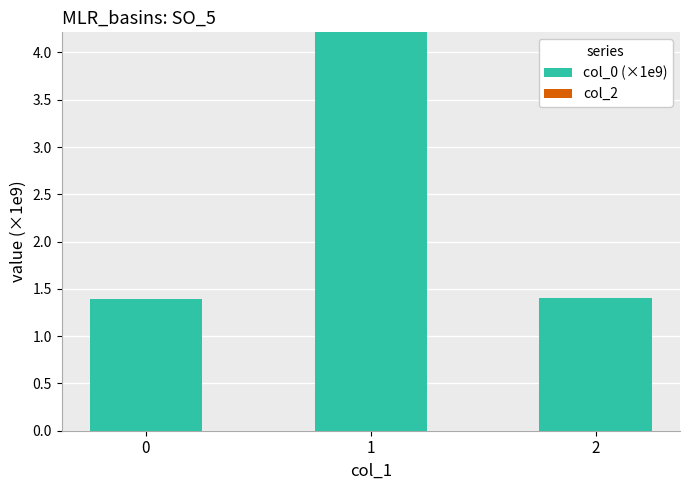

What is the value of the 2nd bar from the left?

4.2